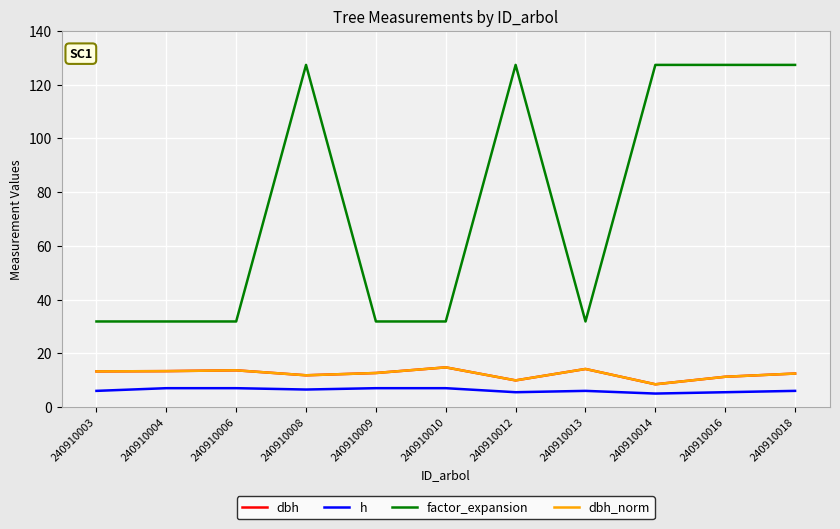

List the series in order of their peak value, highest first.

factor_expansion, dbh, dbh_norm, h